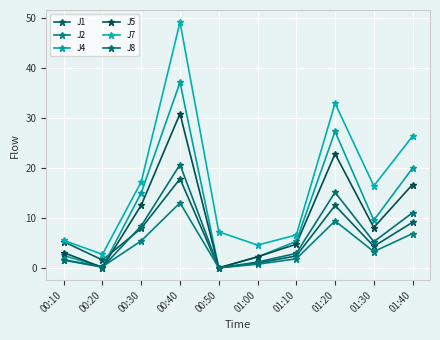

Does the chart display data point markers on the line(s)?

Yes